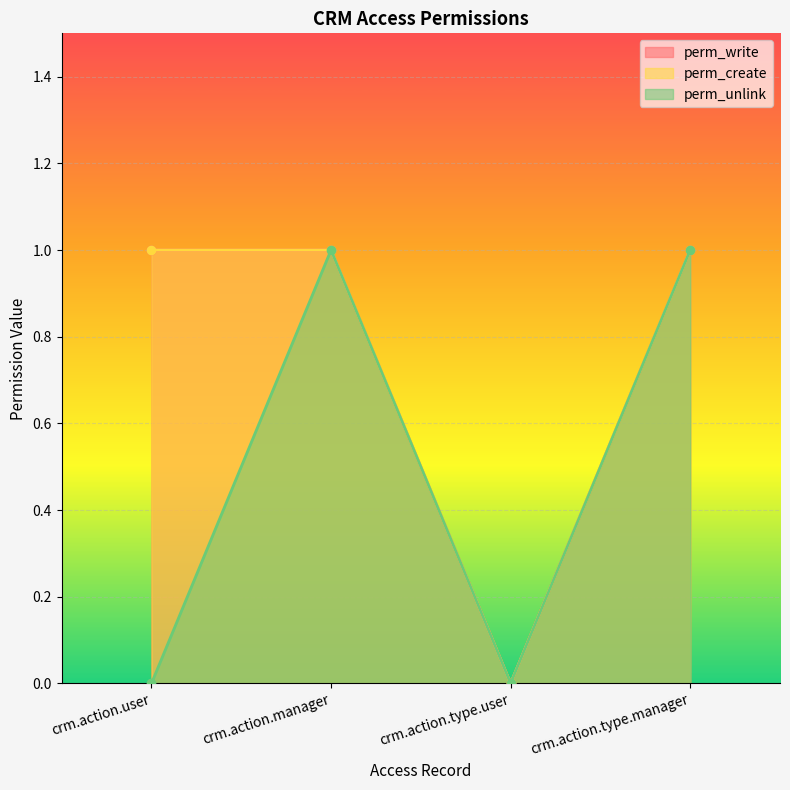

True or false: perm_unlink and perm_create intersect in this chart.

False